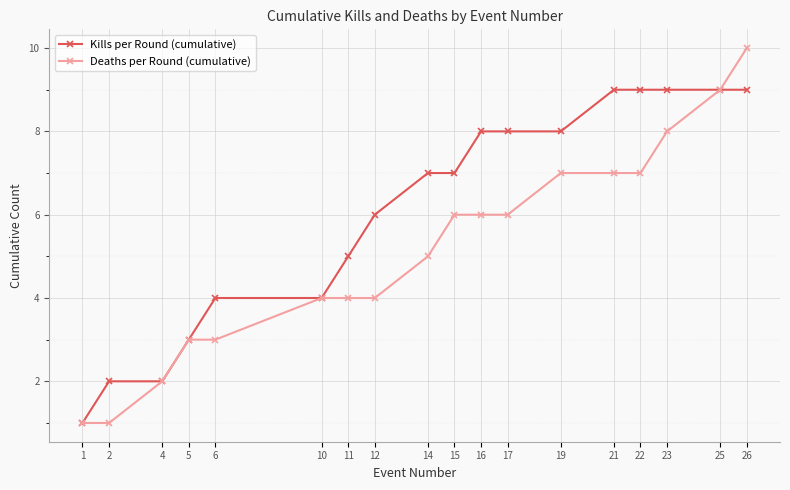

What is the sum of the Kills per Round (cumulative) values at 22 and 10?

13